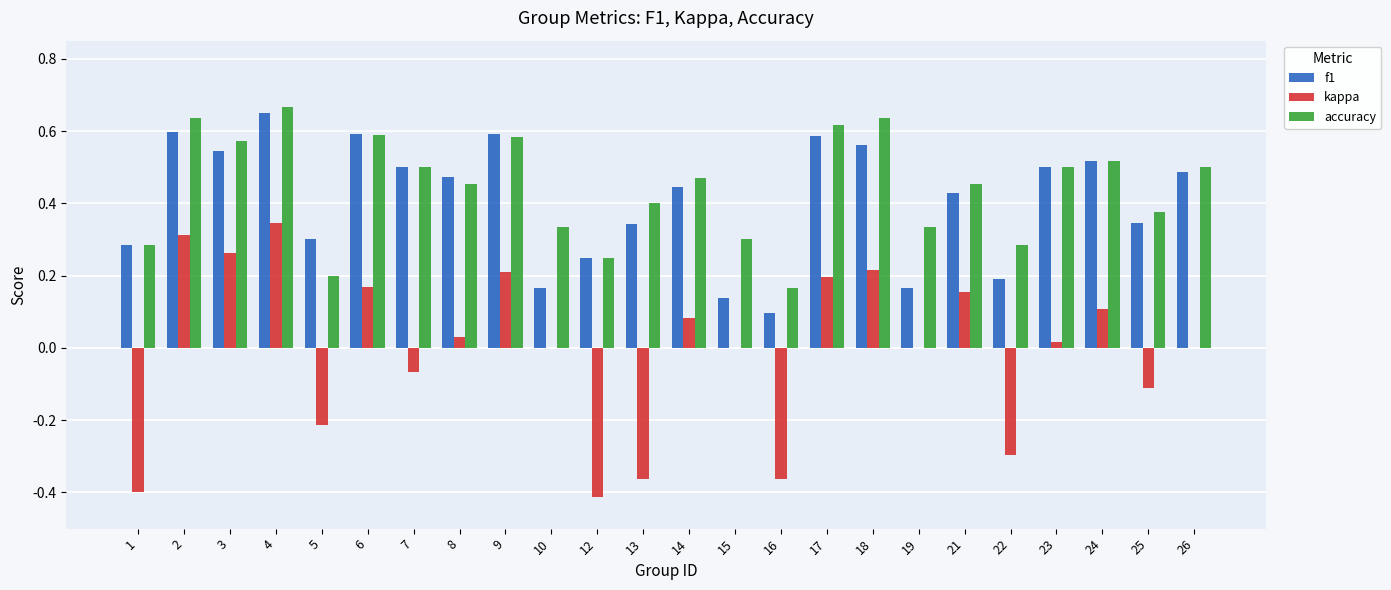

Is the value of accuracy at 16 greater than the value of f1 at 14?

No